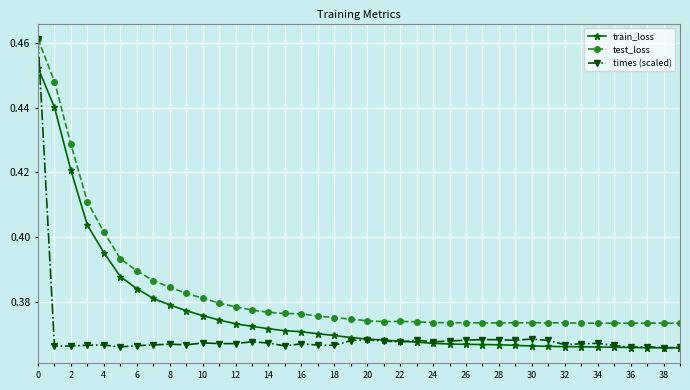

Count the test_loss values in the range 0 to 1.

40